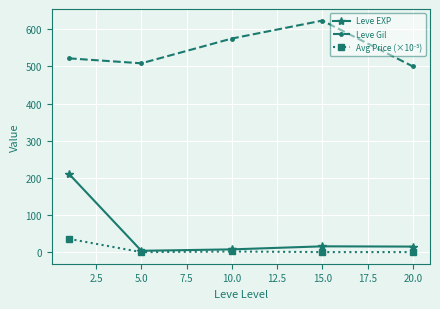

Which series has the widest spread of values?

Leve EXP